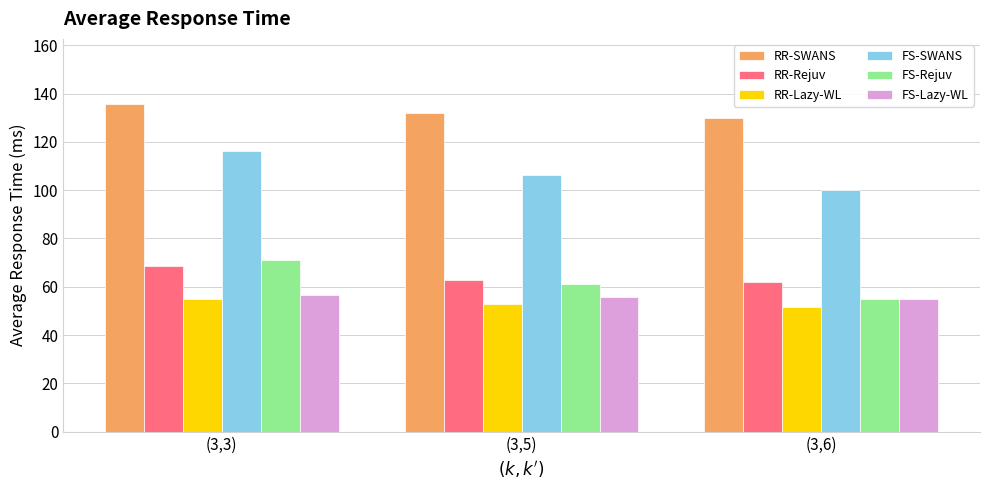

What is the difference between the FS-Lazy-WL values at (3,6) and (3,3)?

1.4